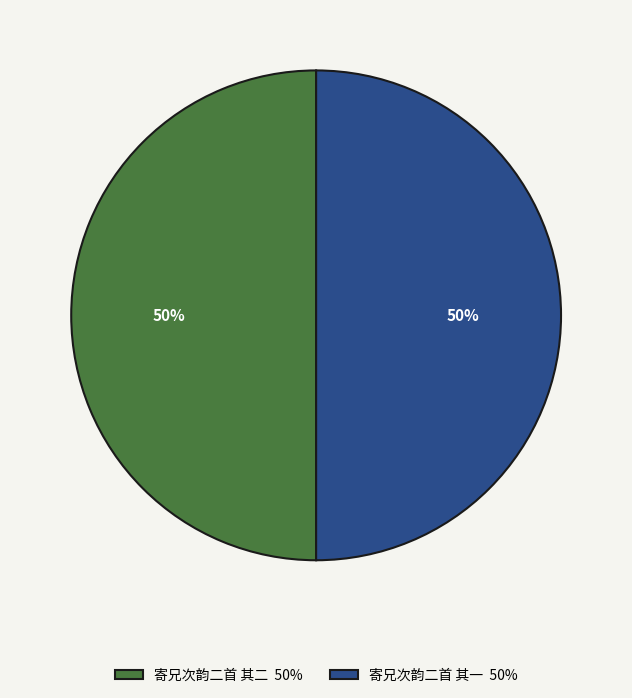

Combined, do 寄兄次韵二首 其二 50% and 寄兄次韵二首 其一 50% account for over 50%?

Yes